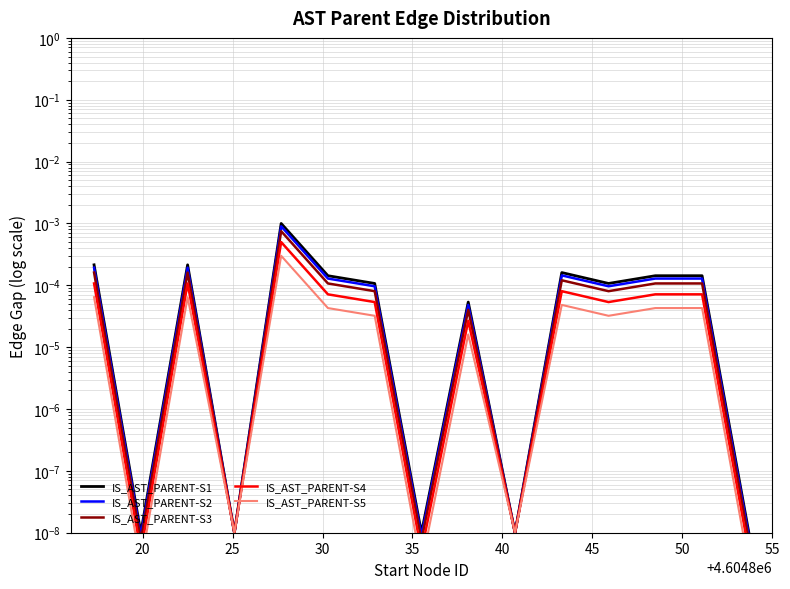

How many lines are shown in the chart?

5